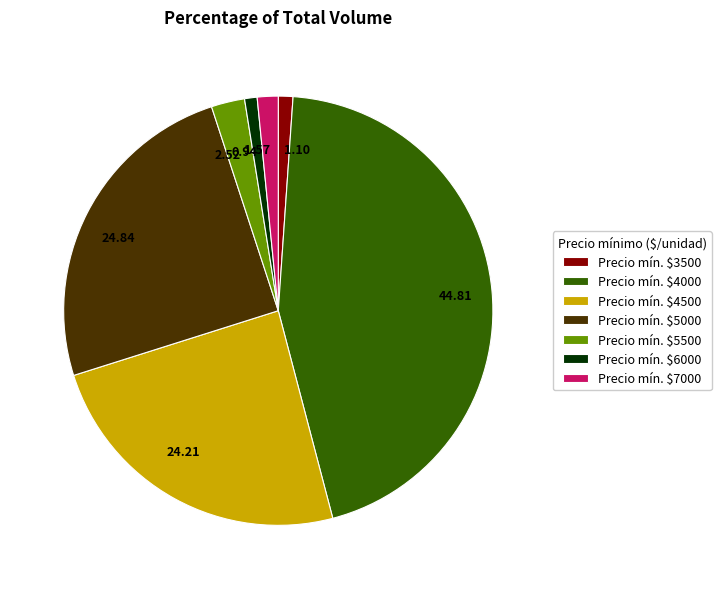

How many segments does this pie chart have?

7